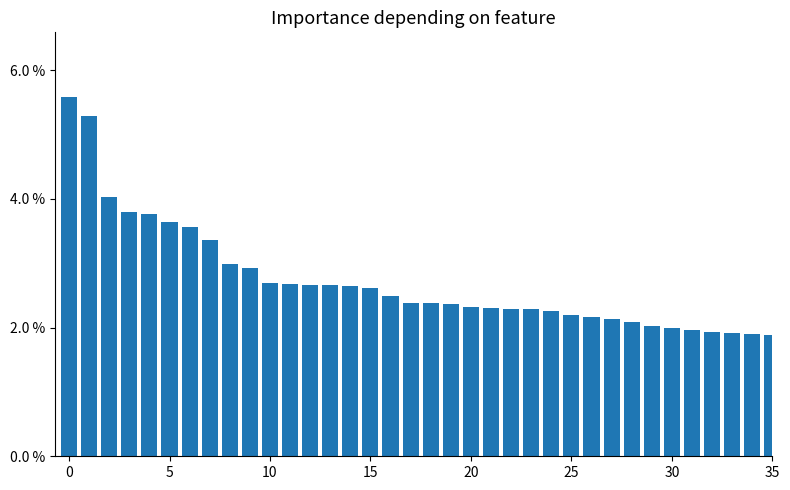

What is the smallest value displayed?

1.8